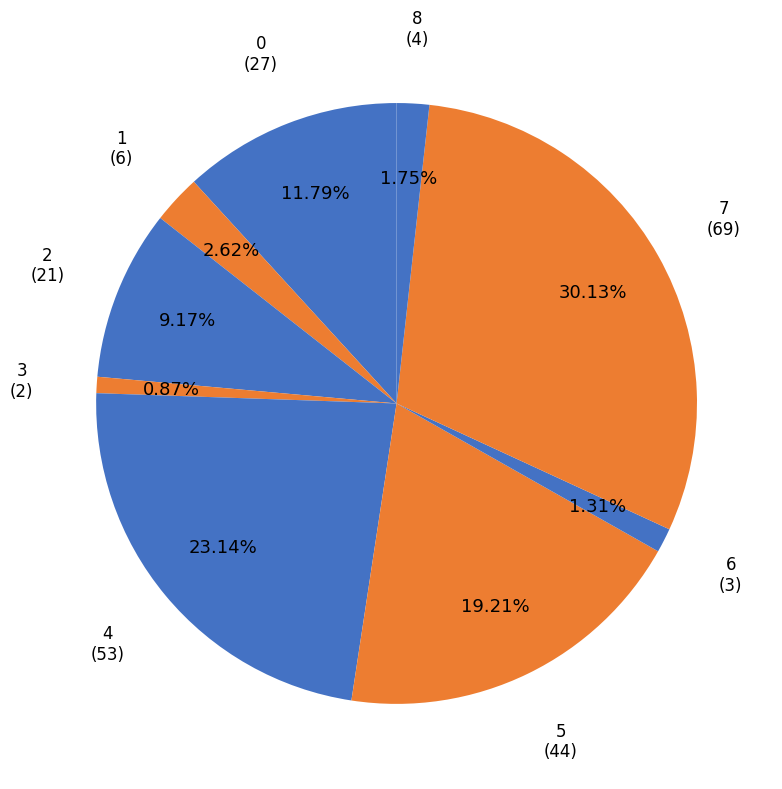

Count the number of slices in the pie.

9